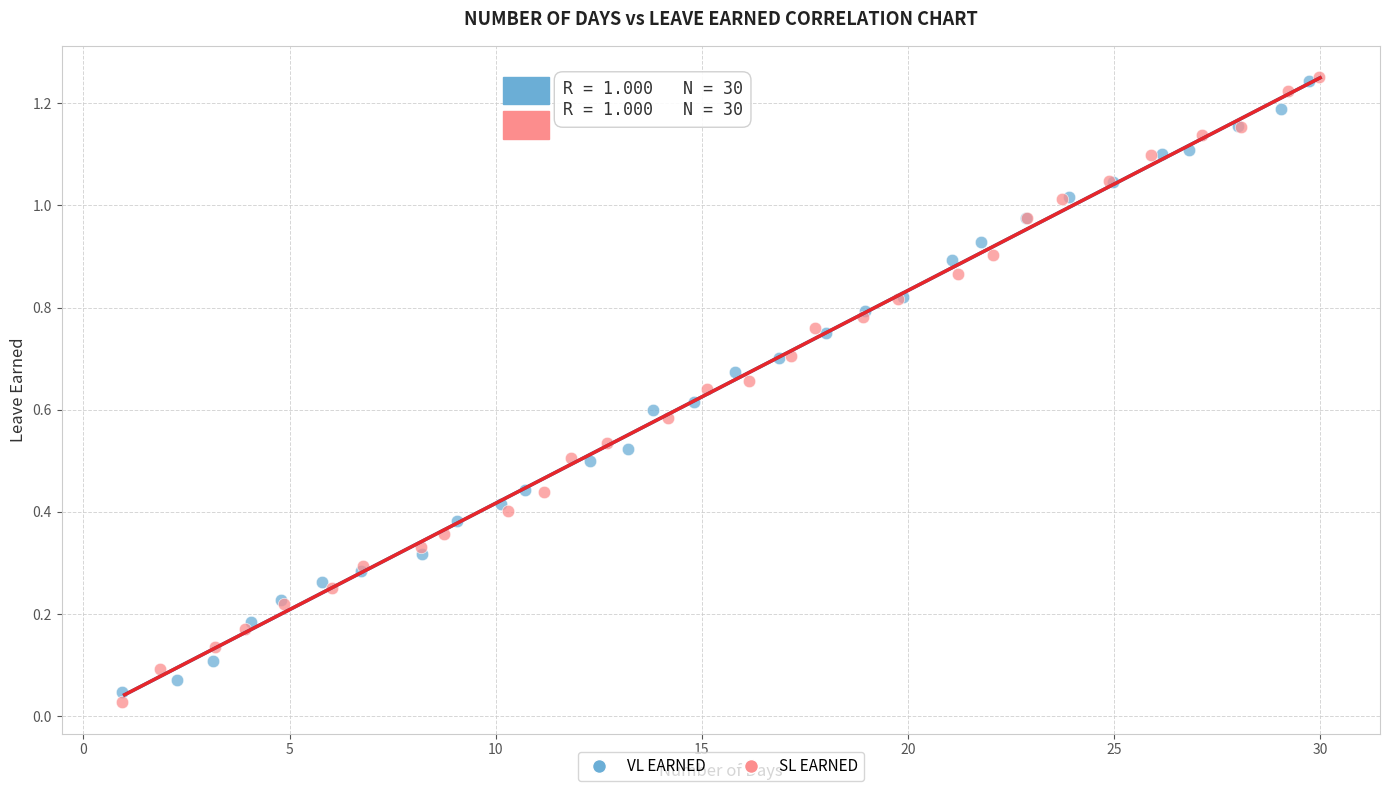

Which series has the largest Y range (max minus min)?

SL EARNED